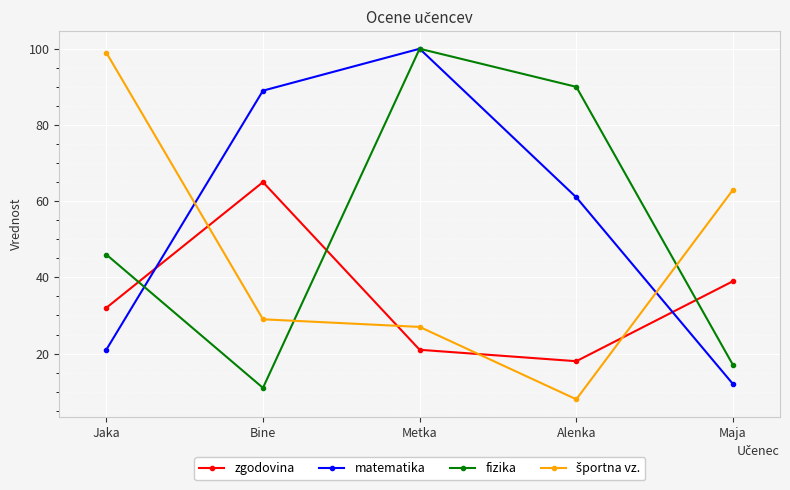

What is the total value across all series at Alenka?

177